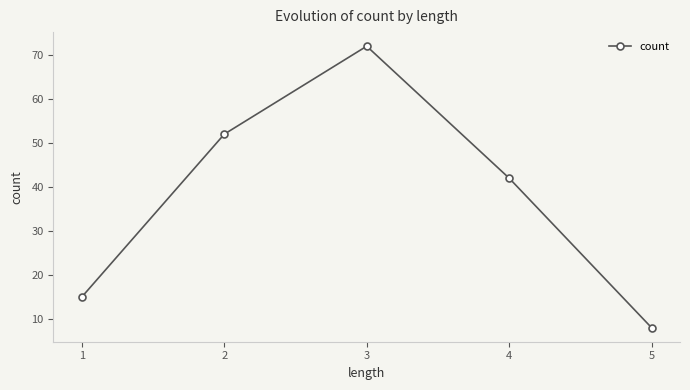

Which category has the lowest value across all series?

5